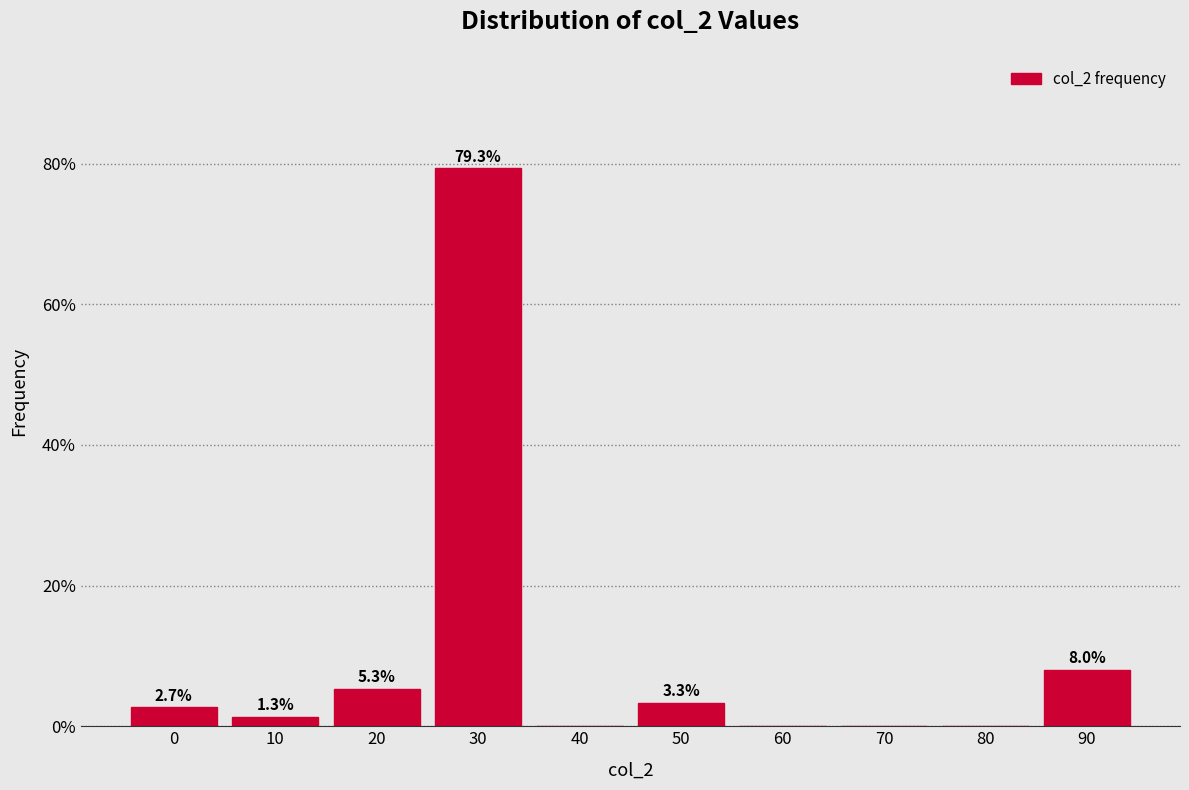

Reading left to right, transcribe all the data shown in this chart.

0=2.7	10=1.3	20=5.3	30=79.3	40=0.0	50=3.3	60=0.0	70=0.0	80=0.0	90=8.0